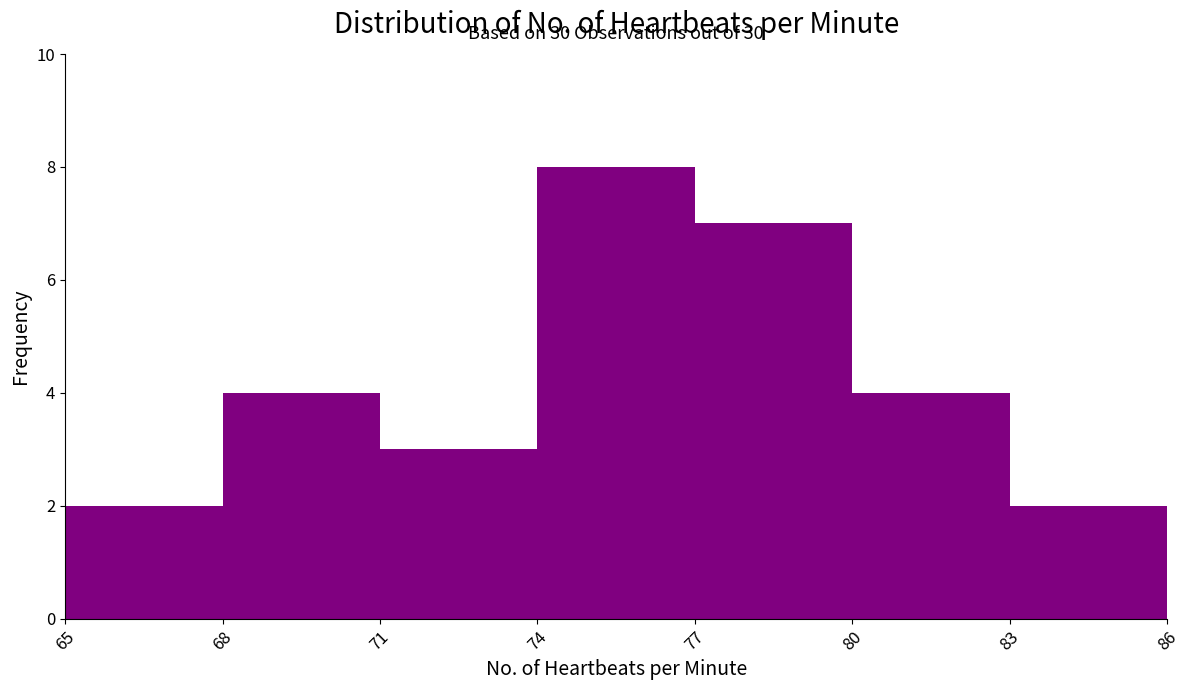

Over which range of the x-axis is the bar tallest?

74 to 77